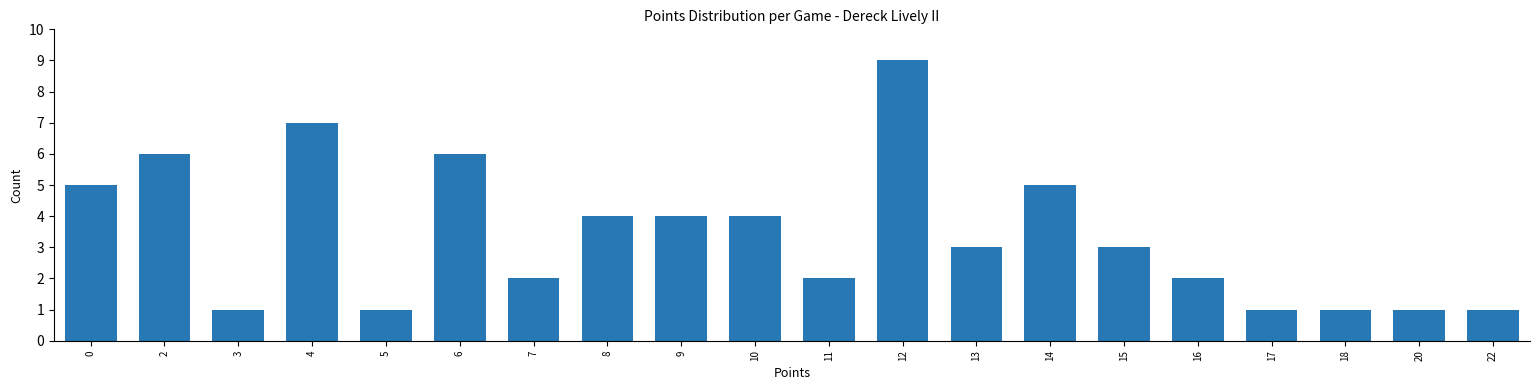

Reading left to right, transcribe all the data shown in this chart.

0=5	2=6	3=1	4=7	5=1	6=6	7=2	8=4	9=4	10=4	11=2	12=9	13=3	14=5	15=3	16=2	17=1	18=1	20=1	22=1